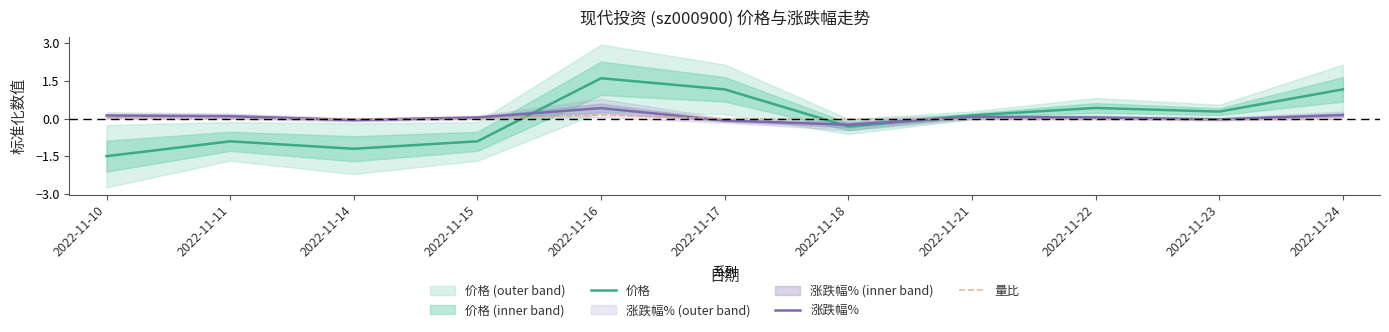

The 量比 series shows -0.0 at 2022-11-11. True or false?

True